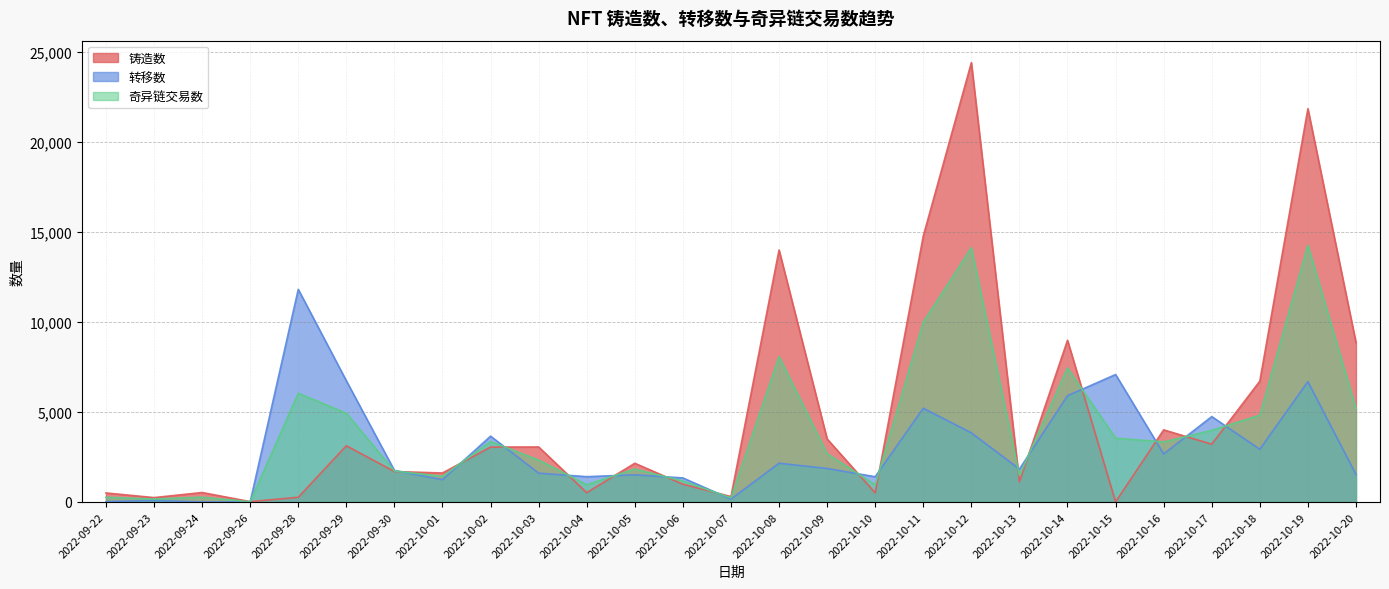

How many interior local peaks does the 奇异链交易数 series have?

8